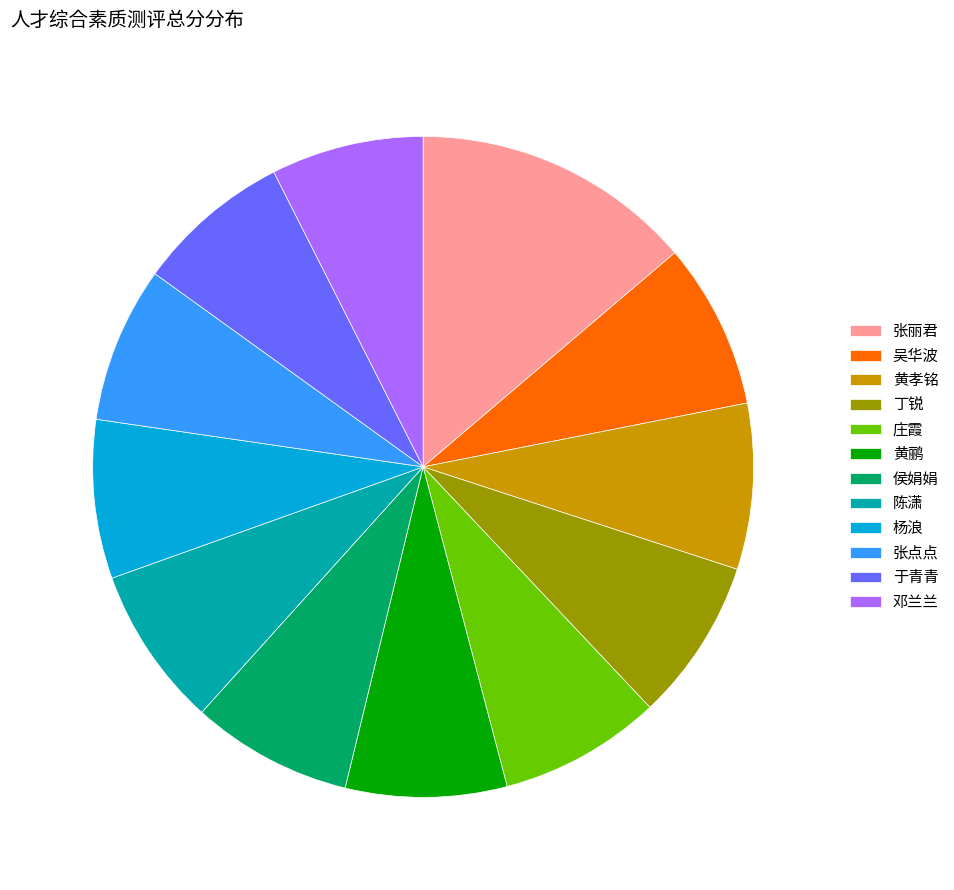

How many segments does this pie chart have?

12